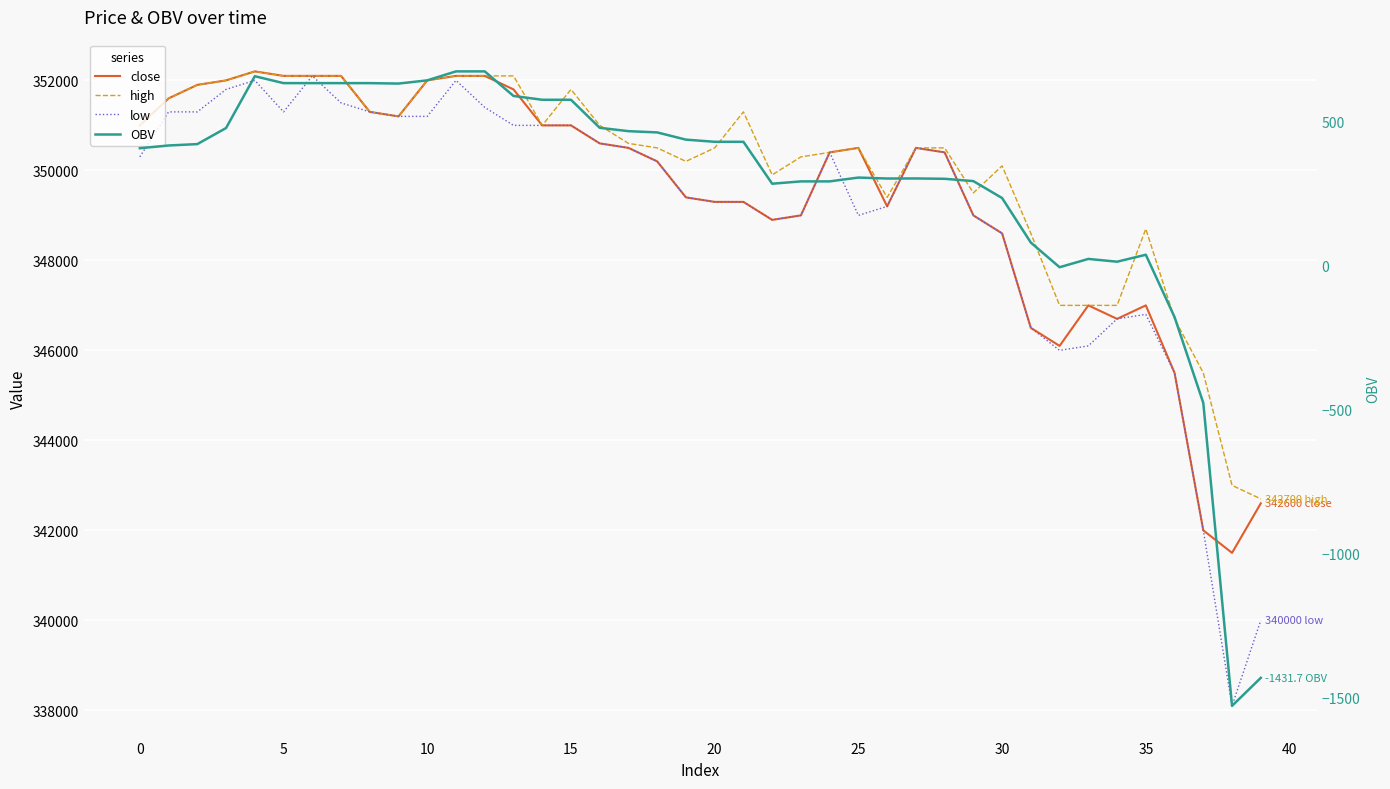

True or false: OBV and high intersect in this chart.

False